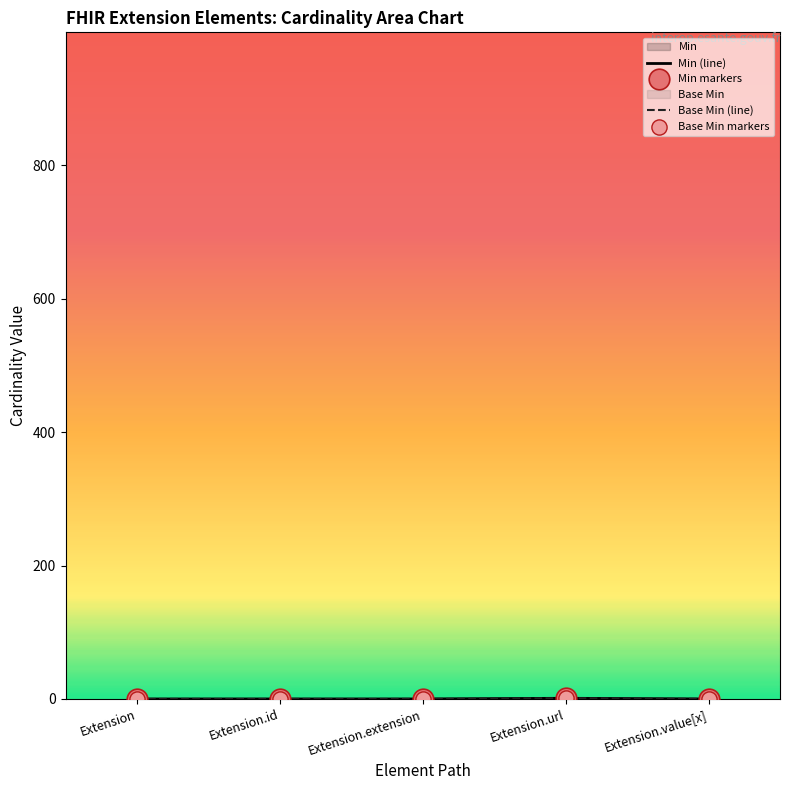

At how many categories does at least one series exceed 0?

1